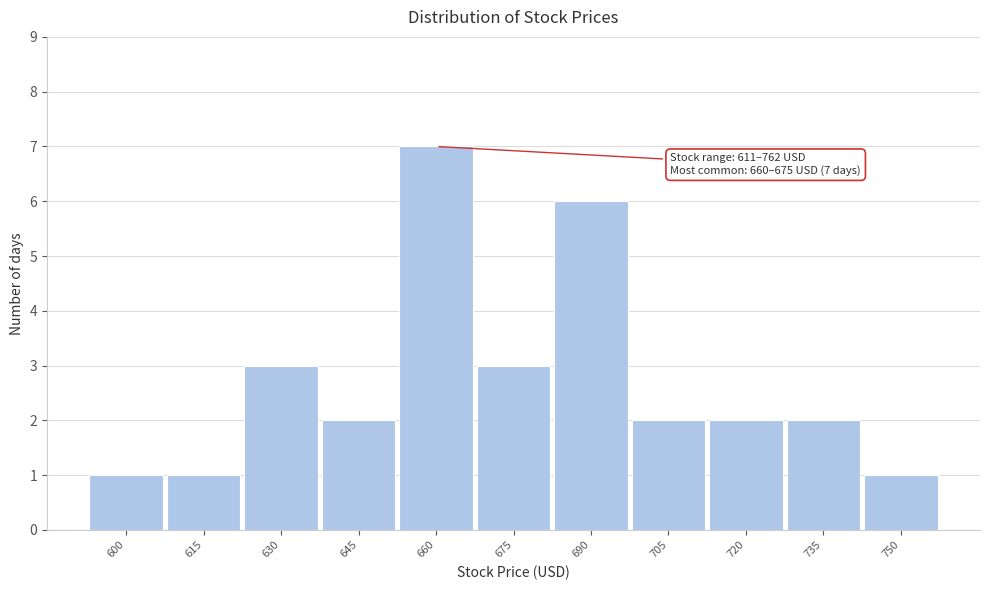

Reading left to right, transcribe all the data shown in this chart.

600=1	615=1	630=3	645=2	660=7	675=3	690=6	705=2	720=2	735=2	750=1